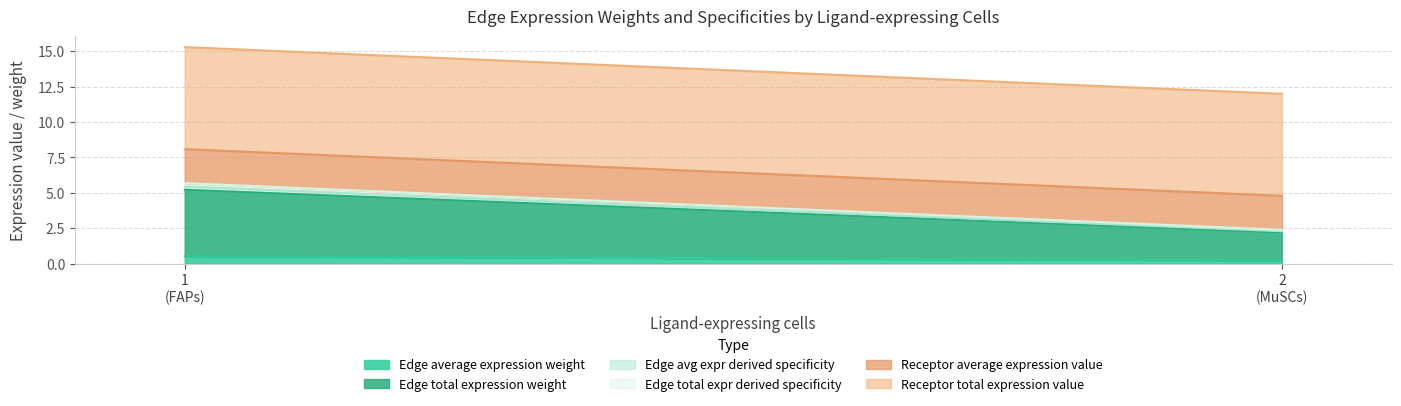

Does the chart display data point markers on the line(s)?

No